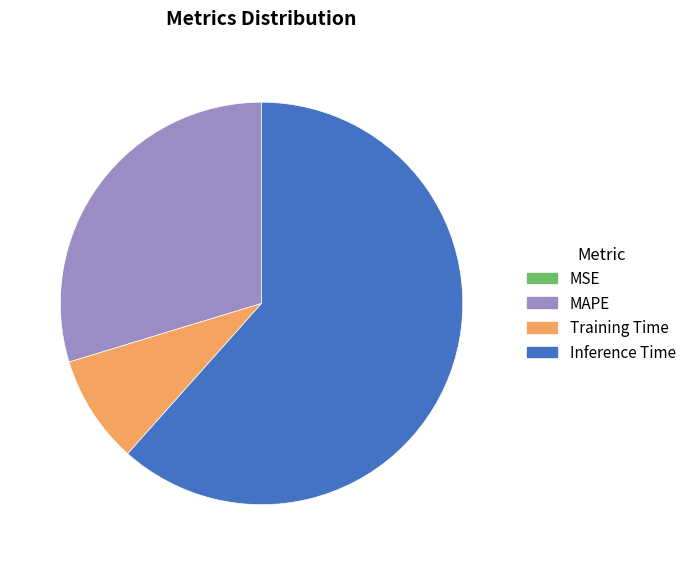

Which category accounts for the majority?

Inference Time